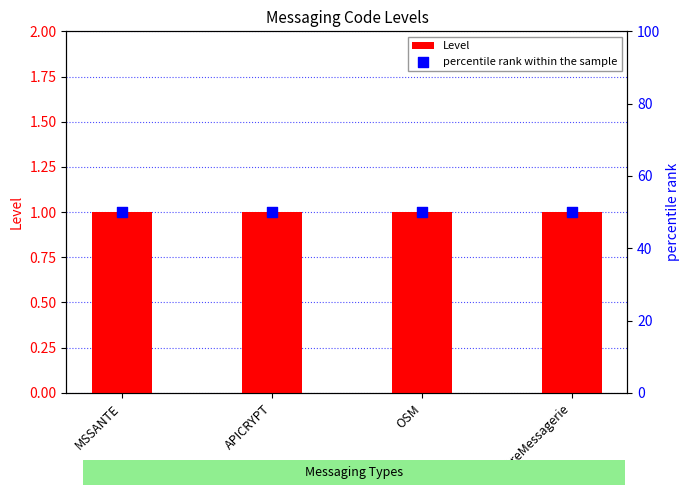

Which series has the largest Y range (max minus min)?

Level